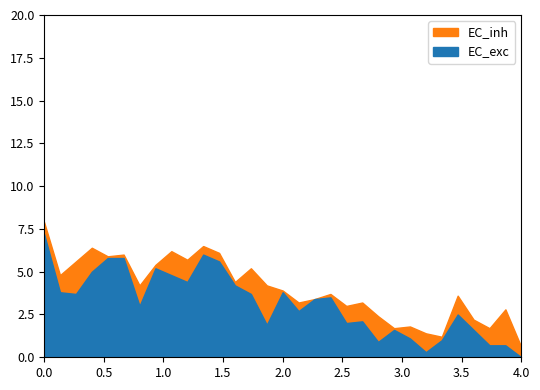

What is the sum of the primero values at 20 and 7?

5.0